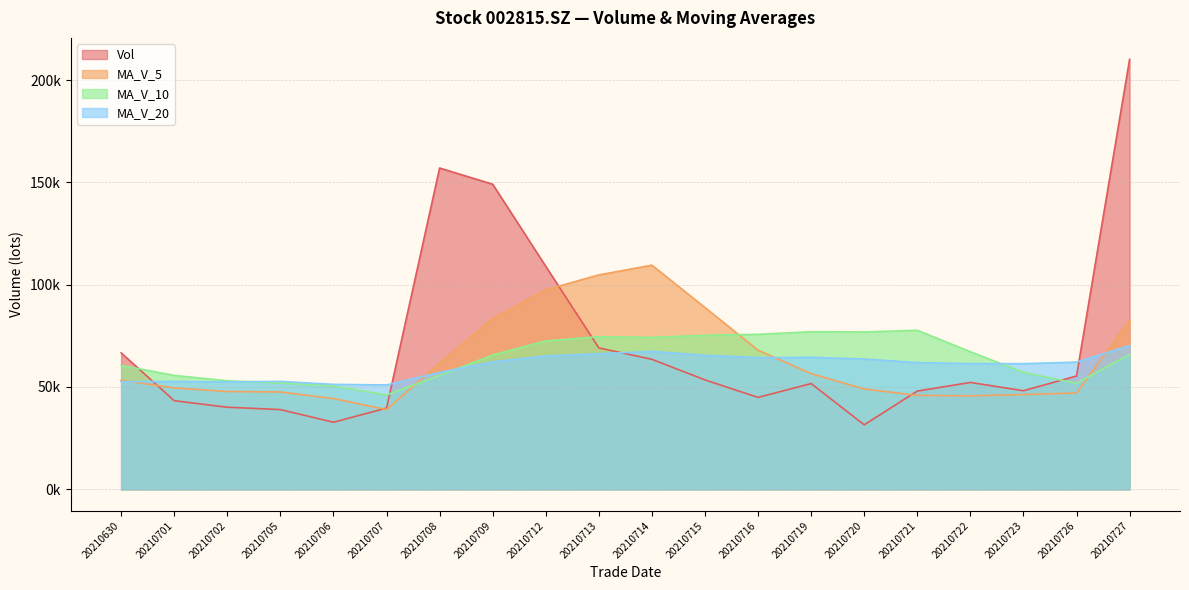

What is the minimum value for vol?

31507.6